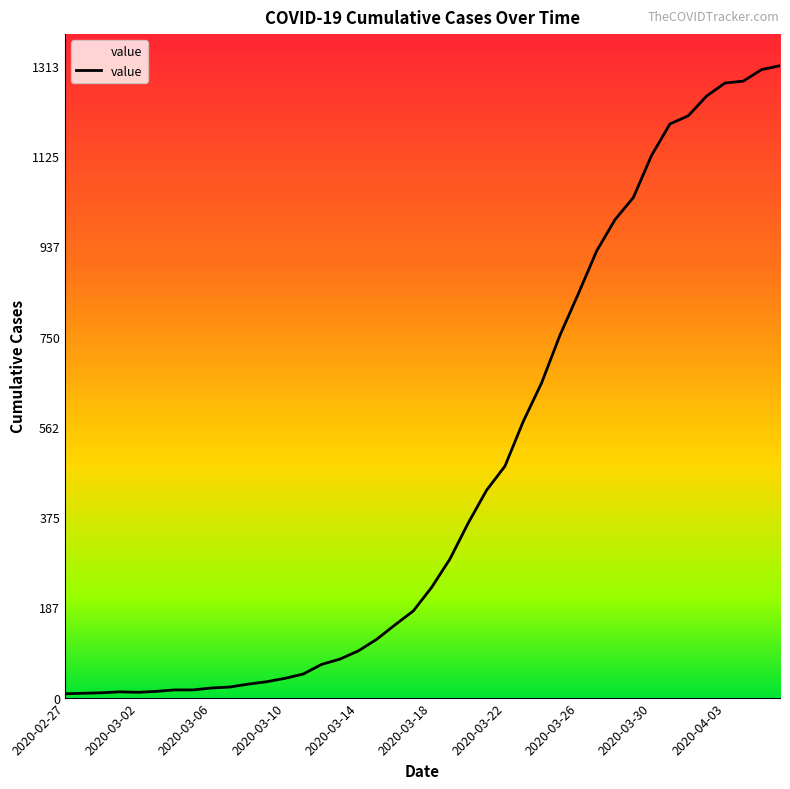

How many categories are shown in the chart?

40